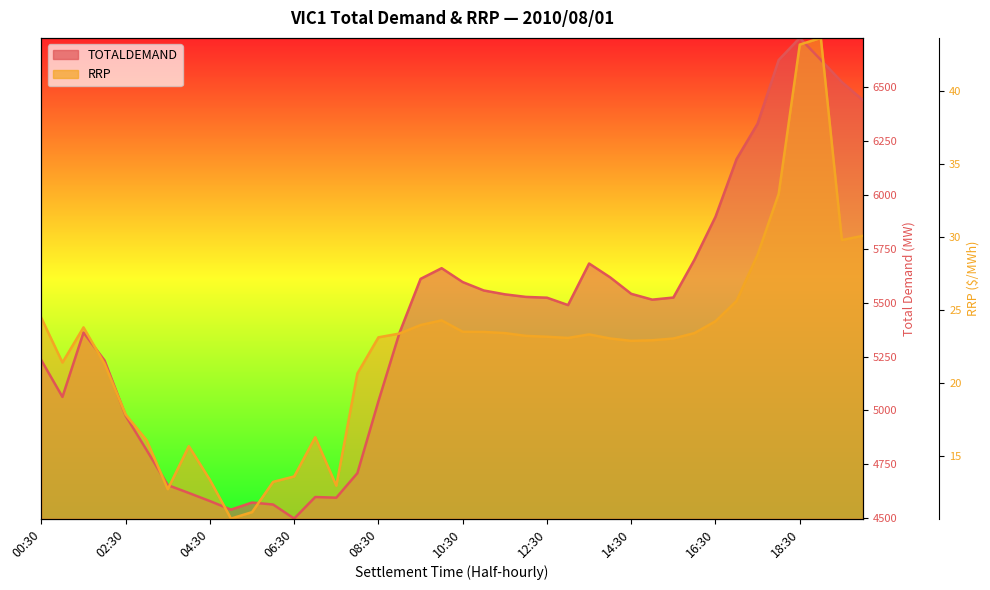

Rank the series at 18:00 from highest to lowest value.

TOTALDEMAND, RRP